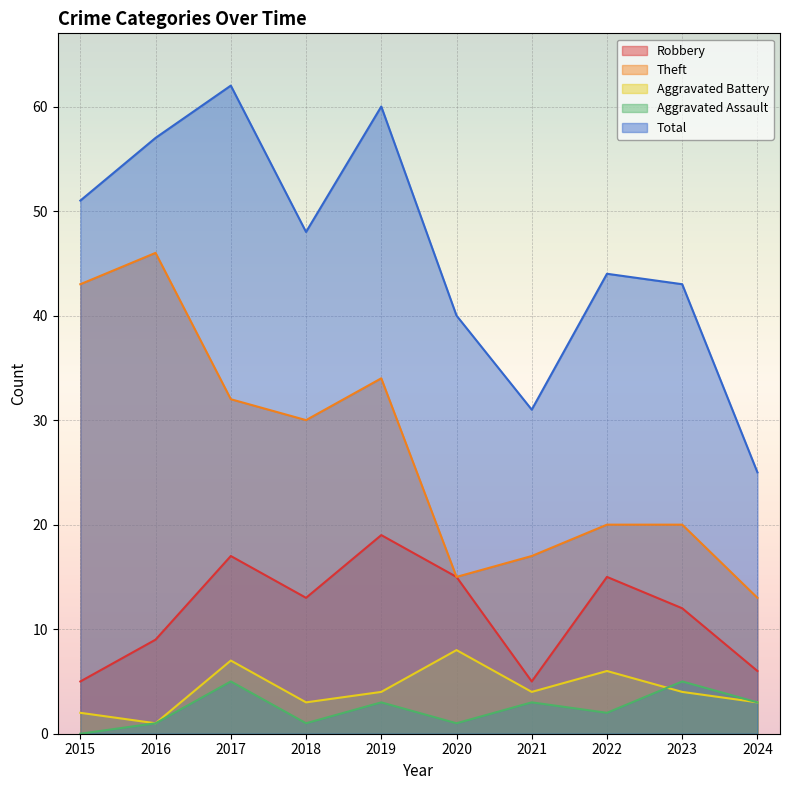

Reading left to right, transcribe all the data shown in this chart.

Robbery: 5	9	17	13	19	15	5	15	12	6
Theft: 43	46	32	30	34	15	17	20	20	13
Aggravated Battery: 2	1	7	3	4	8	4	6	4	3
Aggravated Assault: 0	1	5	1	3	1	3	2	5	3
Total: 51	57	62	48	60	40	31	44	43	25